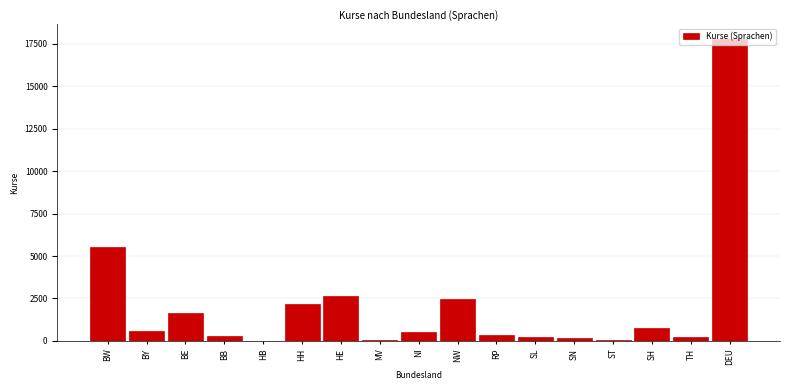

What is the change in value from BE to HE?

+1027